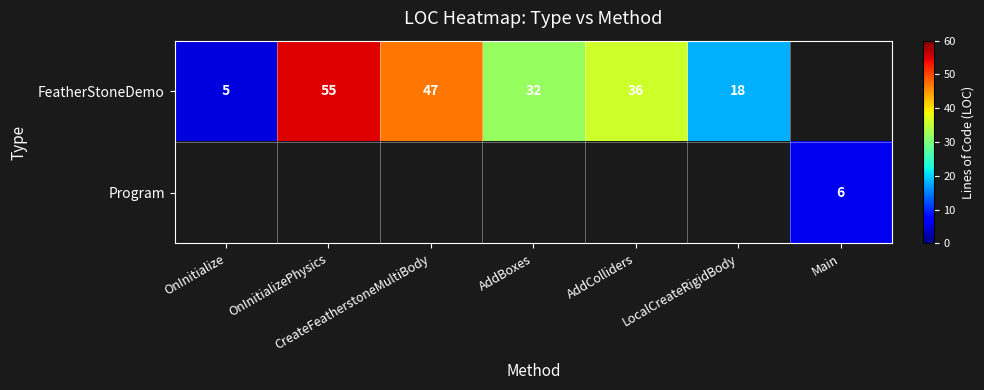

What is the sum of the FeatherStoneDemo values at AddColliders and CreateFeatherstoneMultiBody?

83